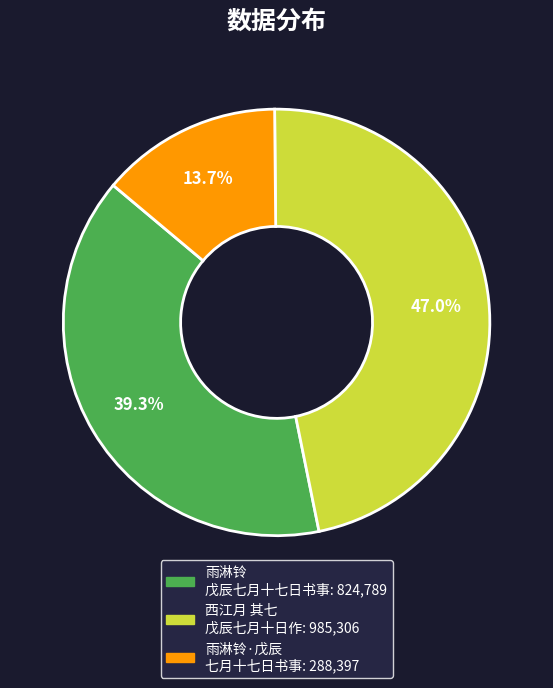

Is there a majority slice in this chart?

No